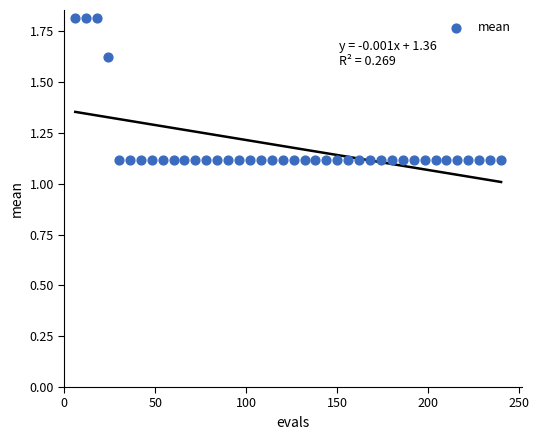

What is the range of X values (max minus min)?

234.0